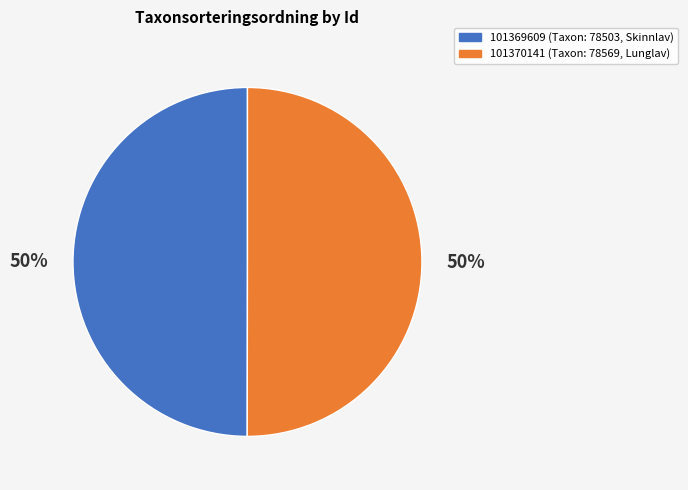

To the nearest percent, what is the combined percentage of 101370141 (Taxon: 78569, Lunglav) and 101369609 (Taxon: 78503, Skinnlav)?

100%